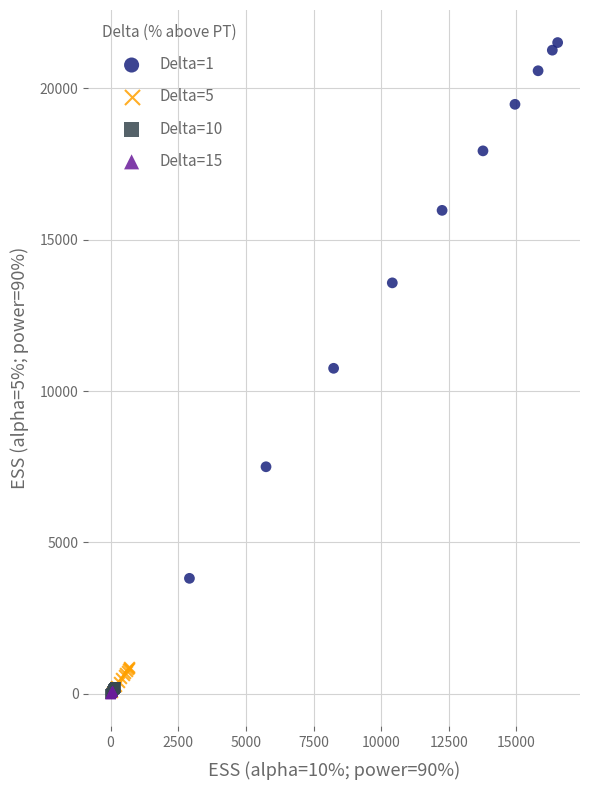

Which series reaches the maximum Y coordinate?

Delta=1